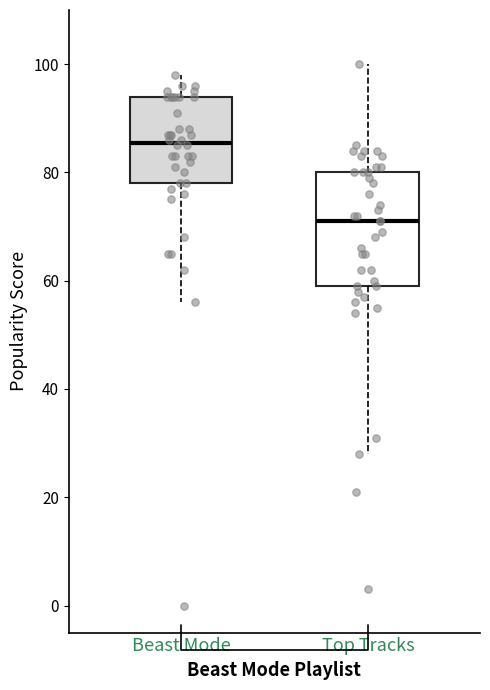

Which box's median line is the lowest?

Top Tracks